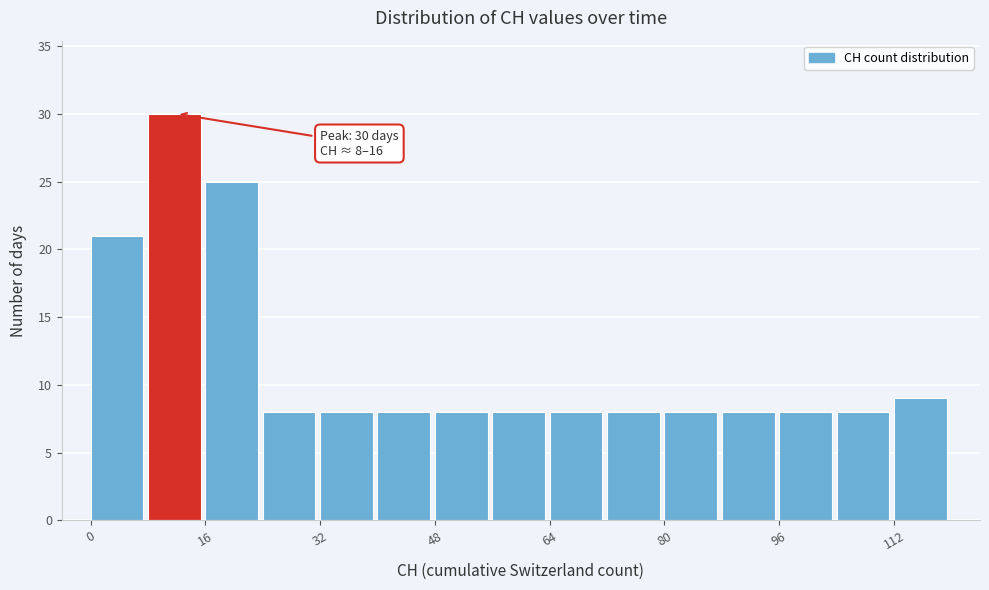

Over which range of the x-axis is the bar tallest?

8 to 16